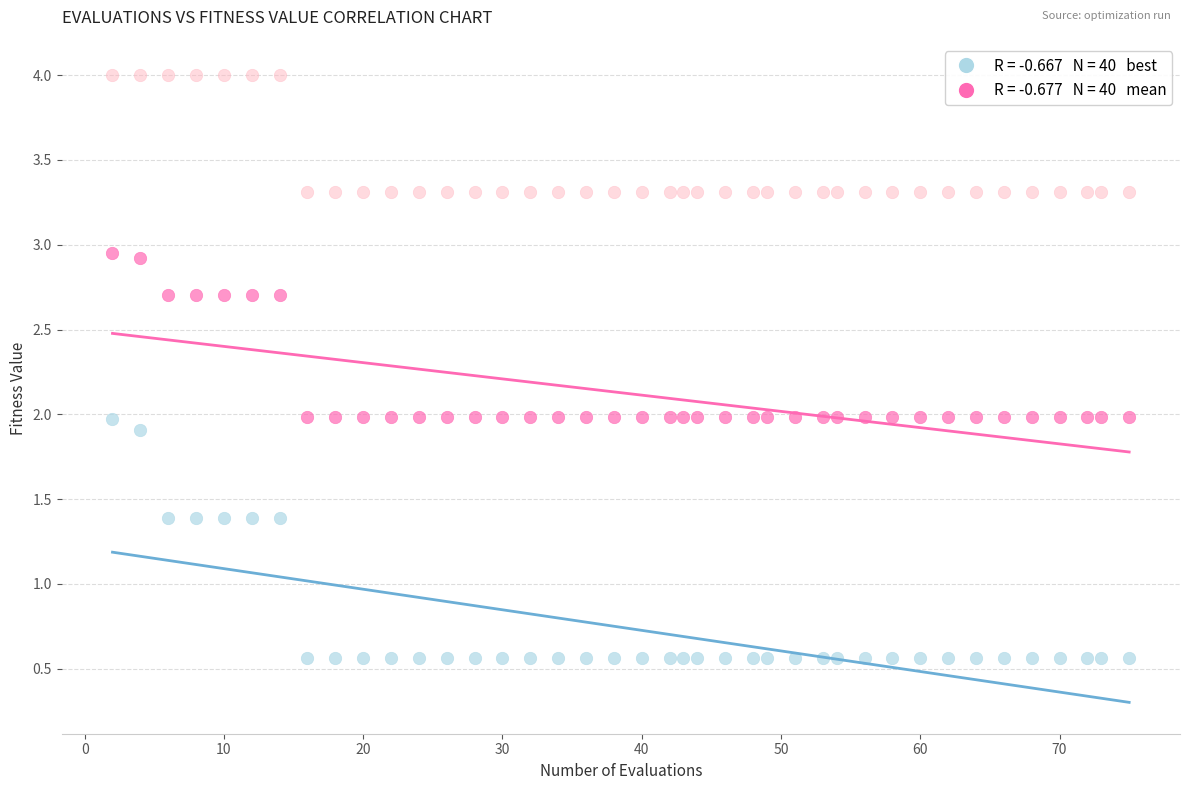

Across all data points, what is the range of X values (max minus min)?

73.0